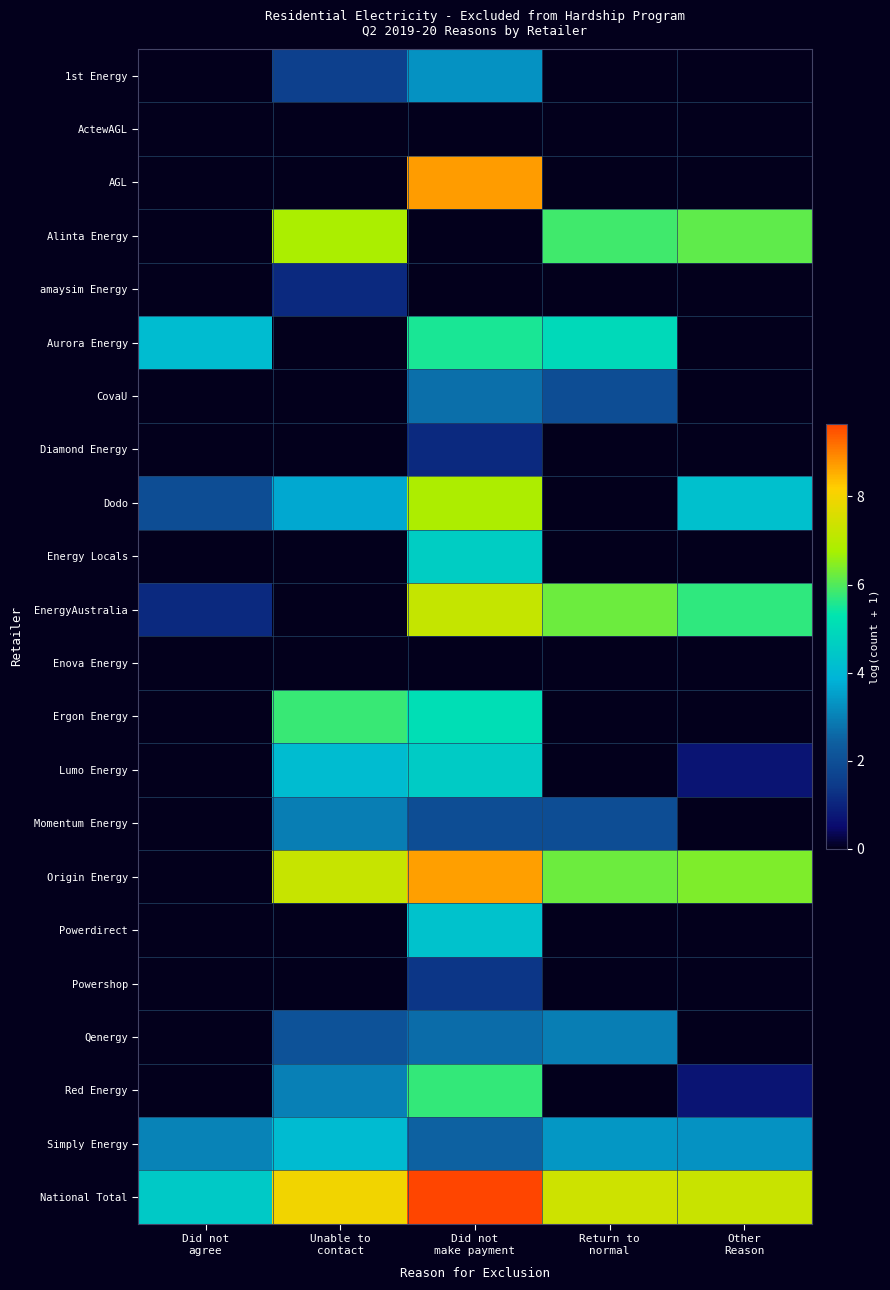

At how many categories does at least one series exceed 0?

5